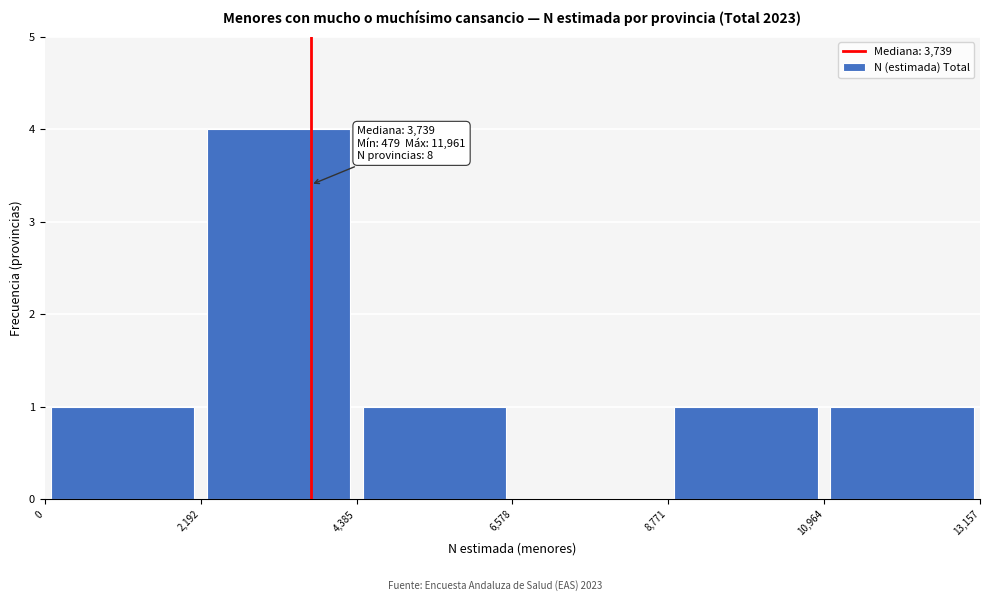

Over which range of the x-axis is the bar tallest?

2,192 to 4,385